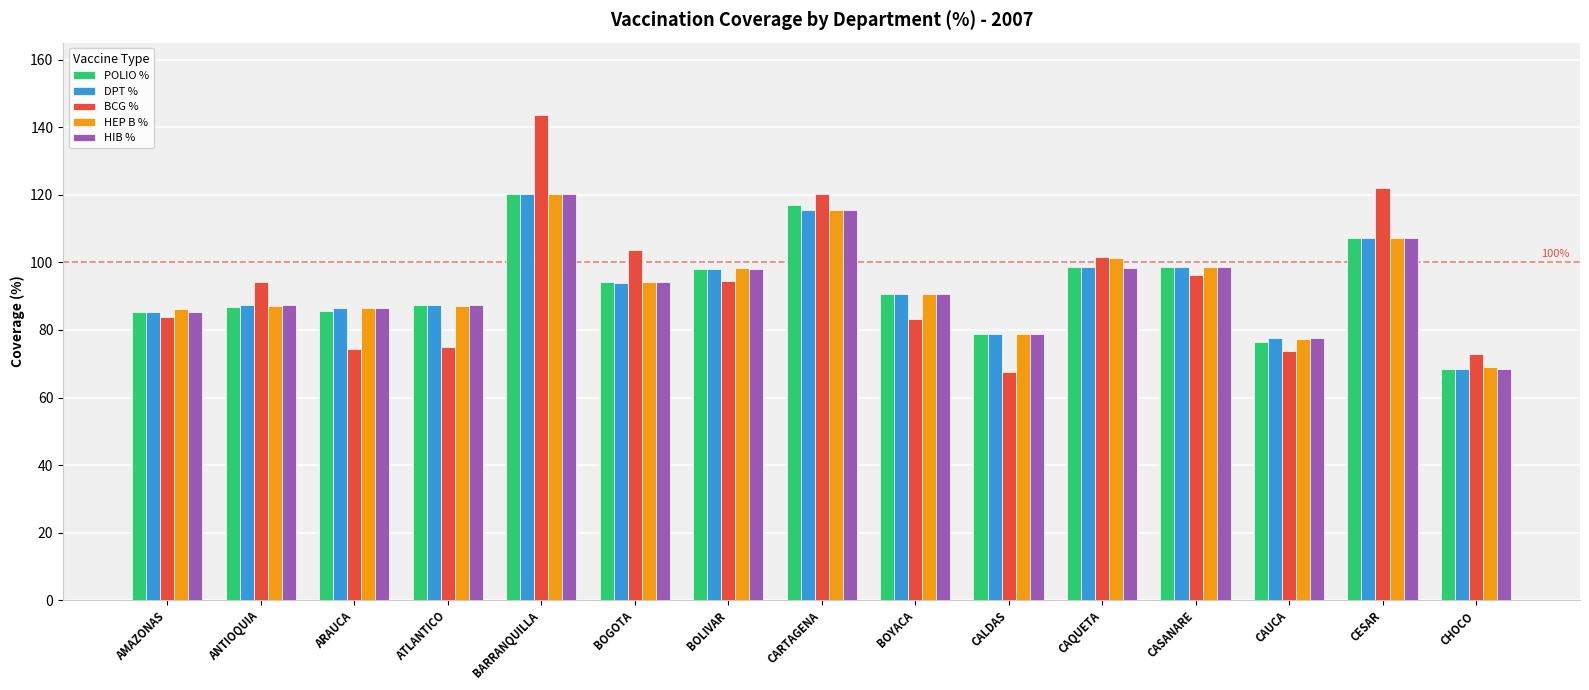

What is the maximum value shown in the chart?

143.5